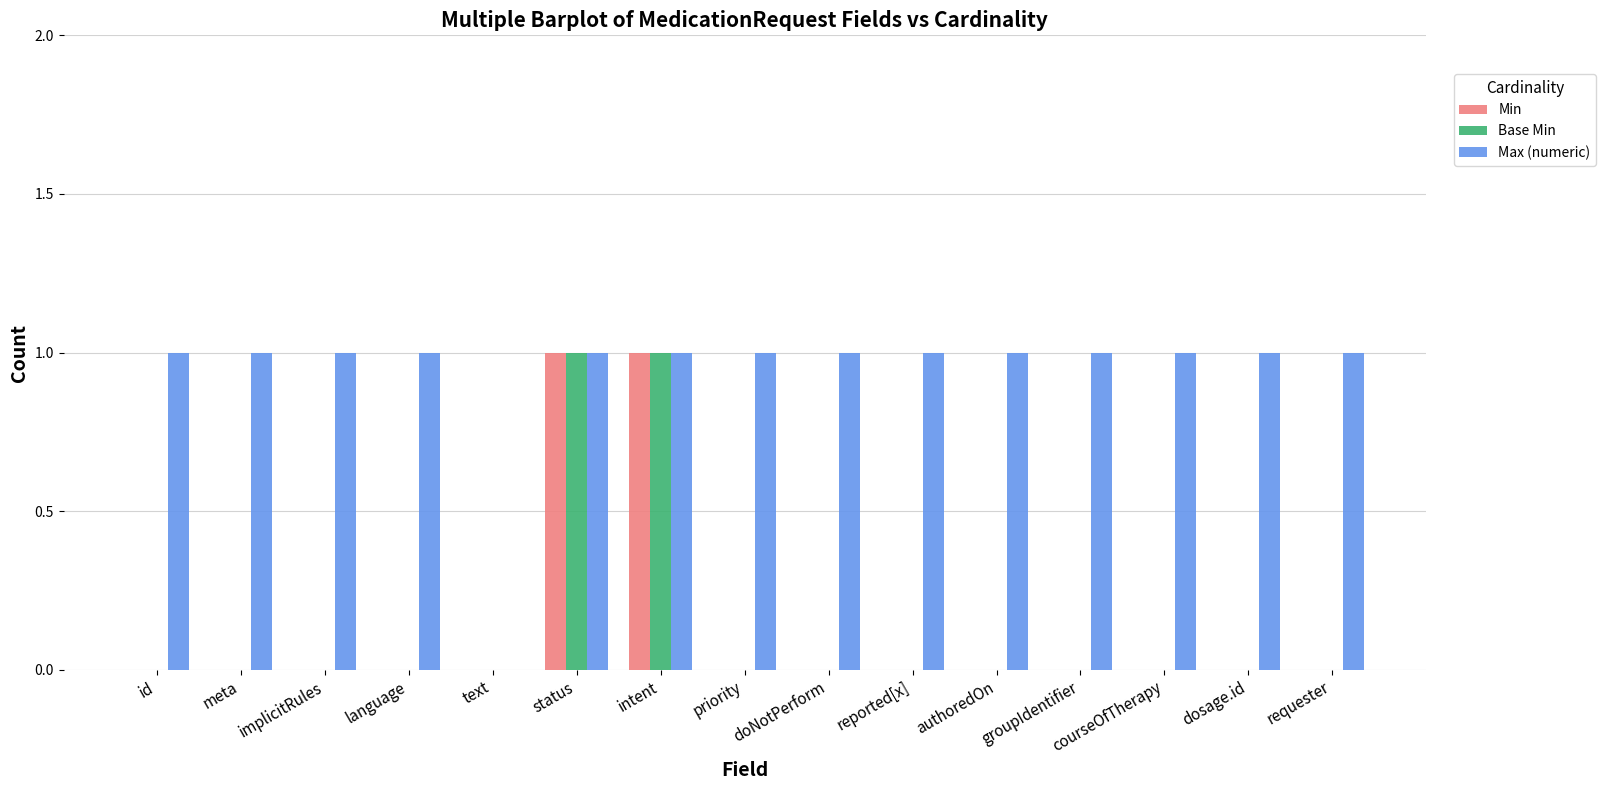

What is the sum of all Max (numeric) values?

14